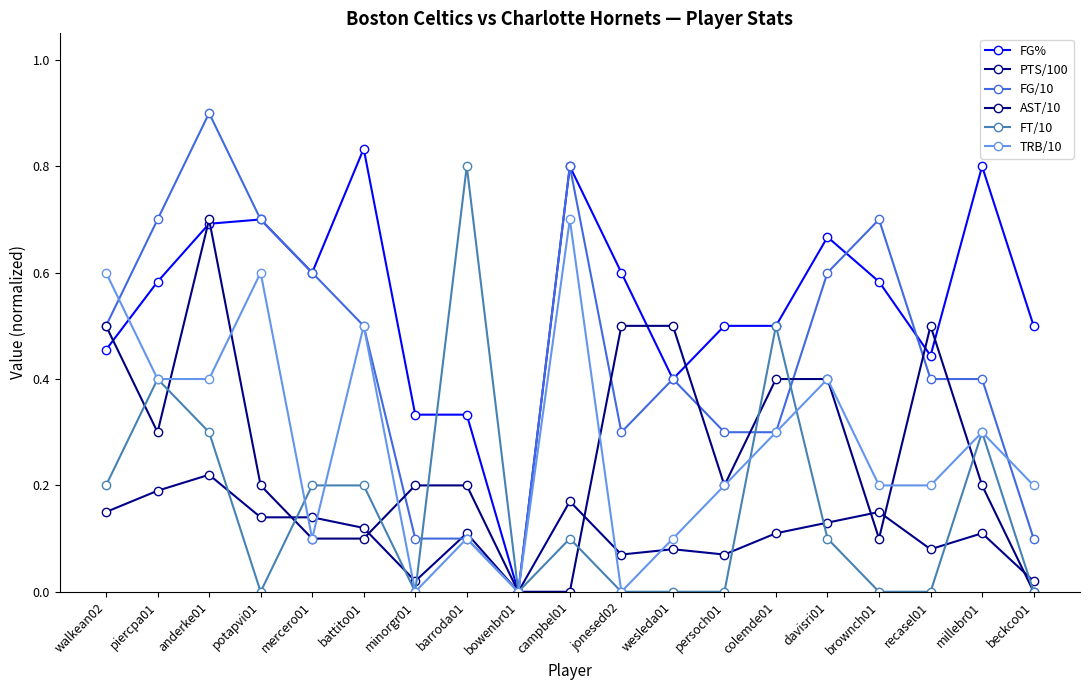

True or false: PTS/100 and TRB/10 cross at least once.

True